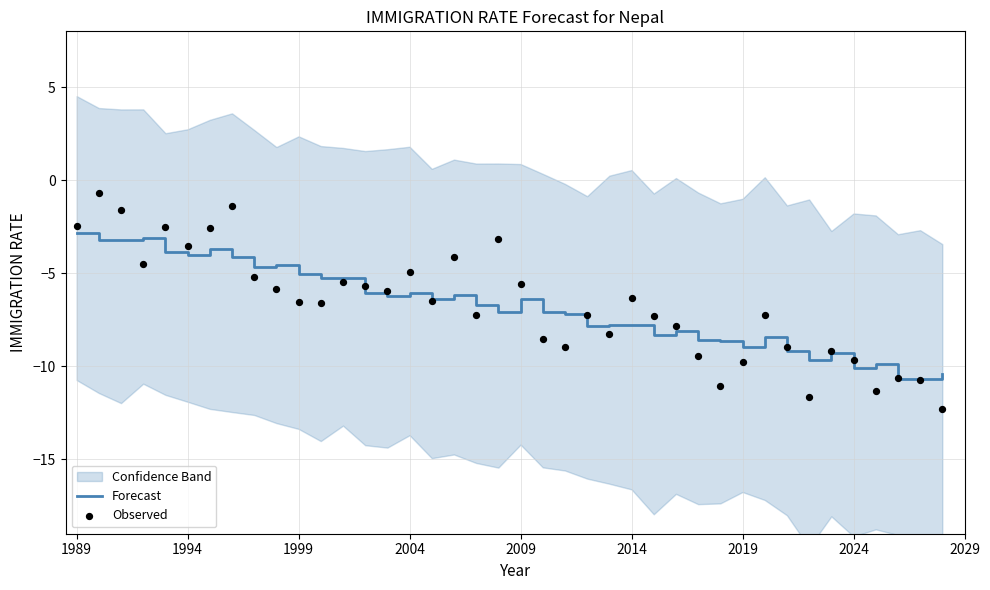

Which series has the largest total across all categories?

Observed